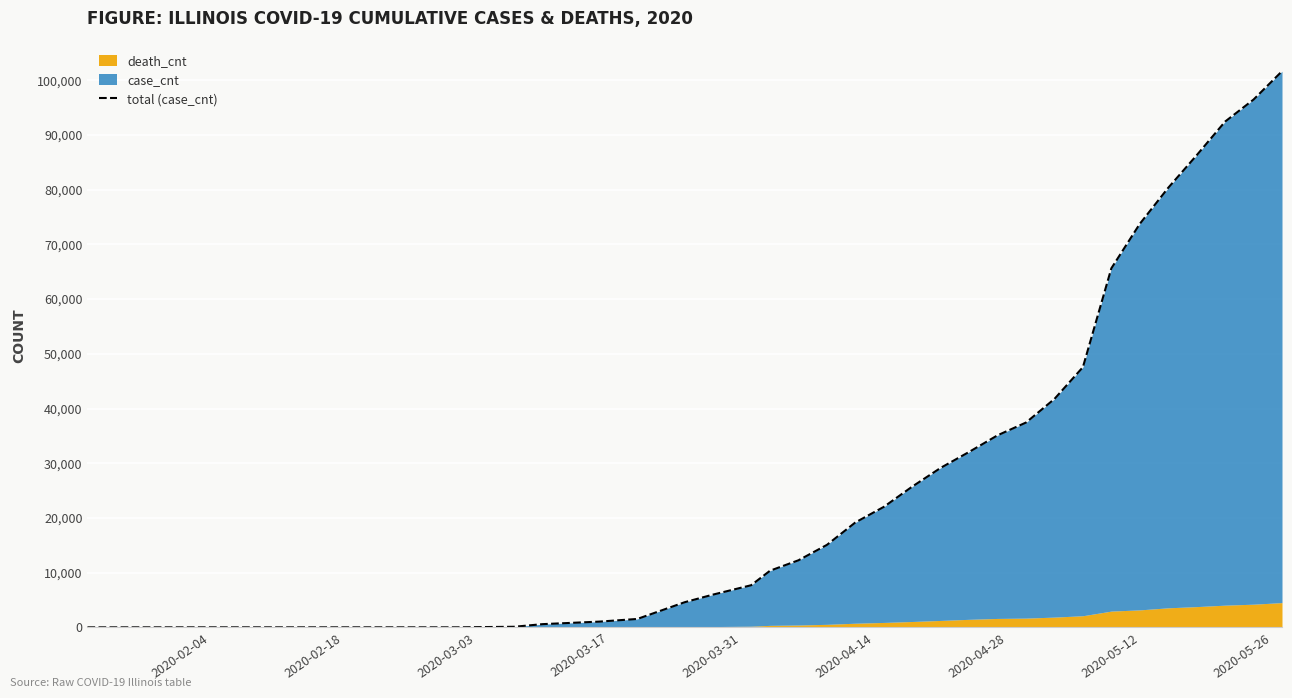

How many lines are shown in the chart?

1